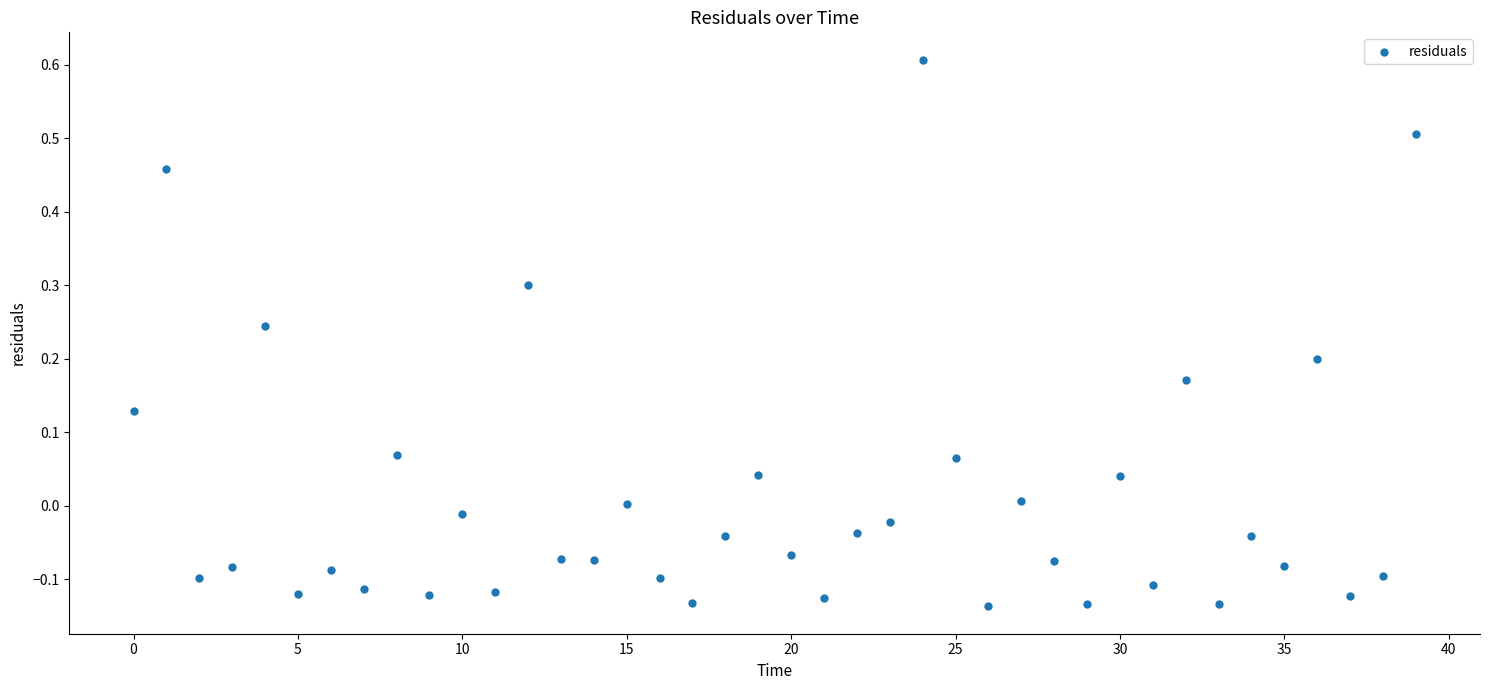

What is the range of Y values (max minus min)?

0.7